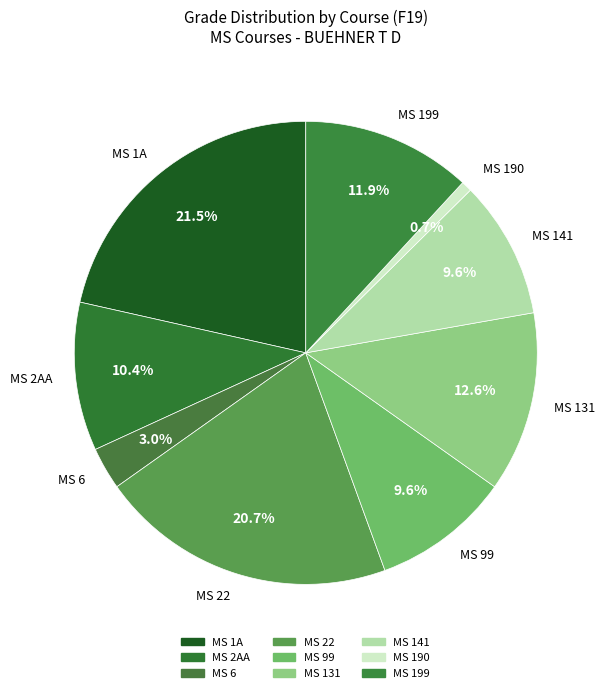

Combined, do MS 1A and MS 99 account for over 50%?

No